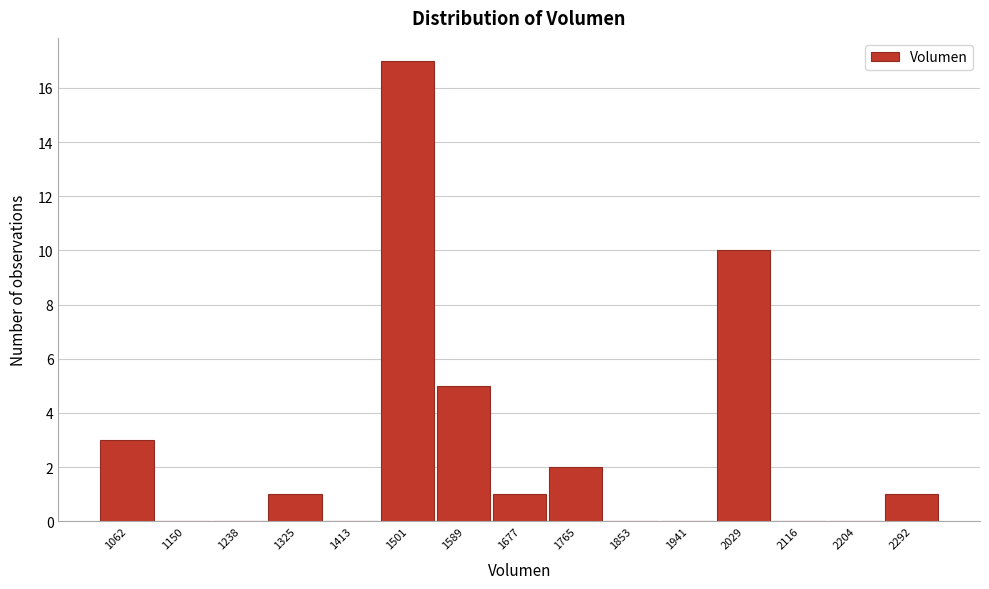

Reading left to right, list all the values displayed in this chart.

1062=3	1150=0	1238=0	1325=1	1413=0	1501=17	1589=5	1677=1	1765=2	1853=0	1941=0	2029=10	2116=0	2204=0	2292=1